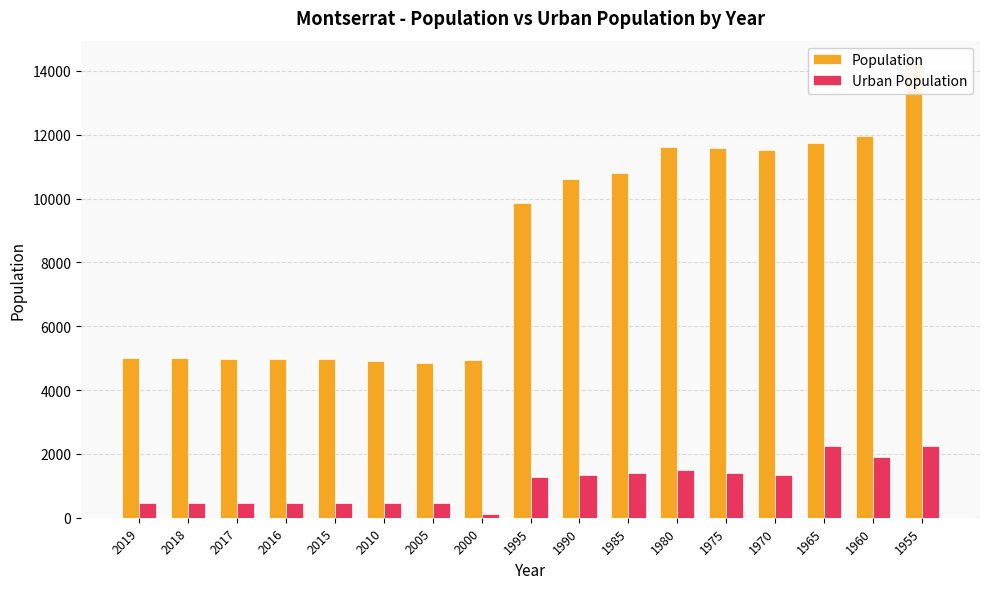

How many series are shown in this chart?

2